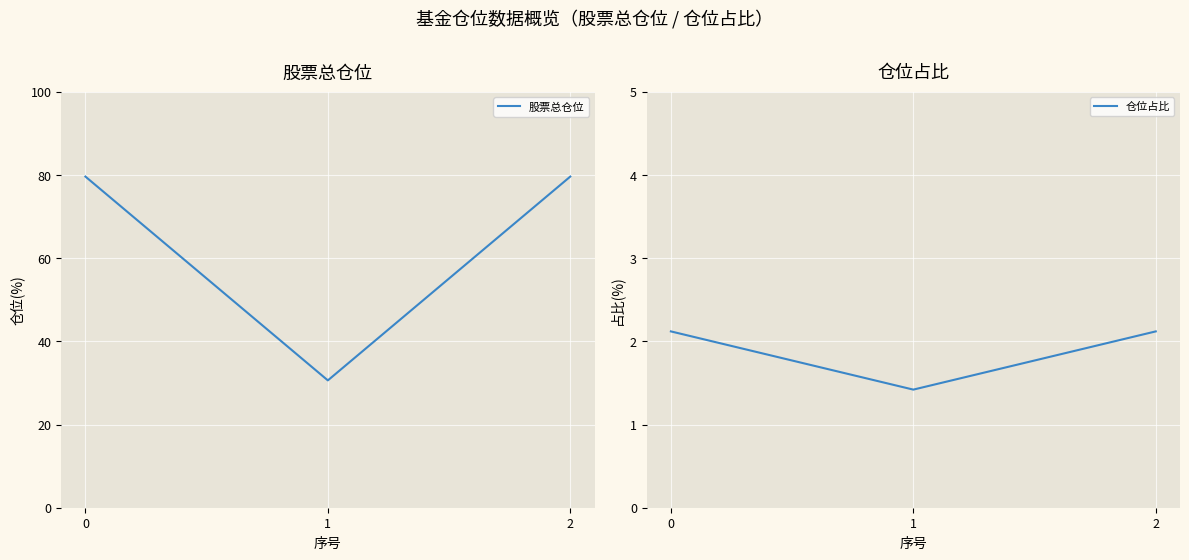

What is the sum of the 股票总仓位 values at 2 and 1?

110.2